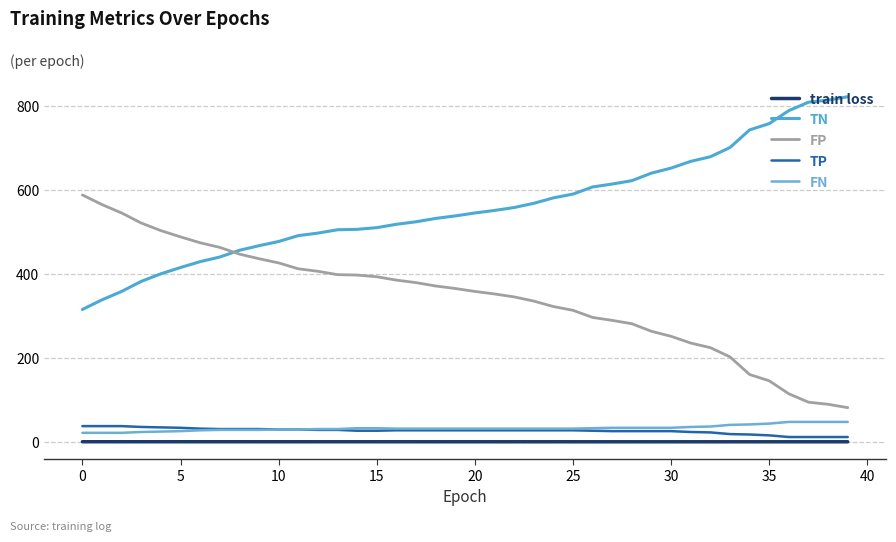

Does the chart display data point markers on the line(s)?

No